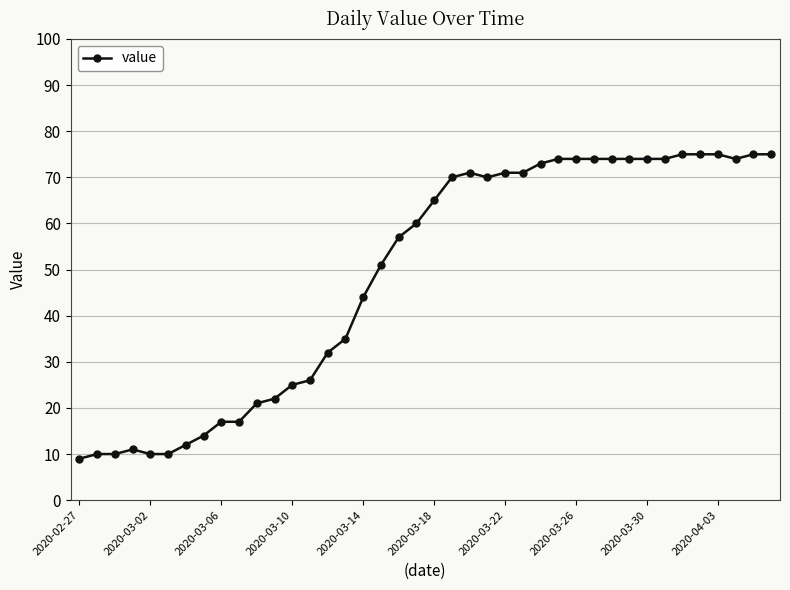

What is the minimum value shown in the chart?

9